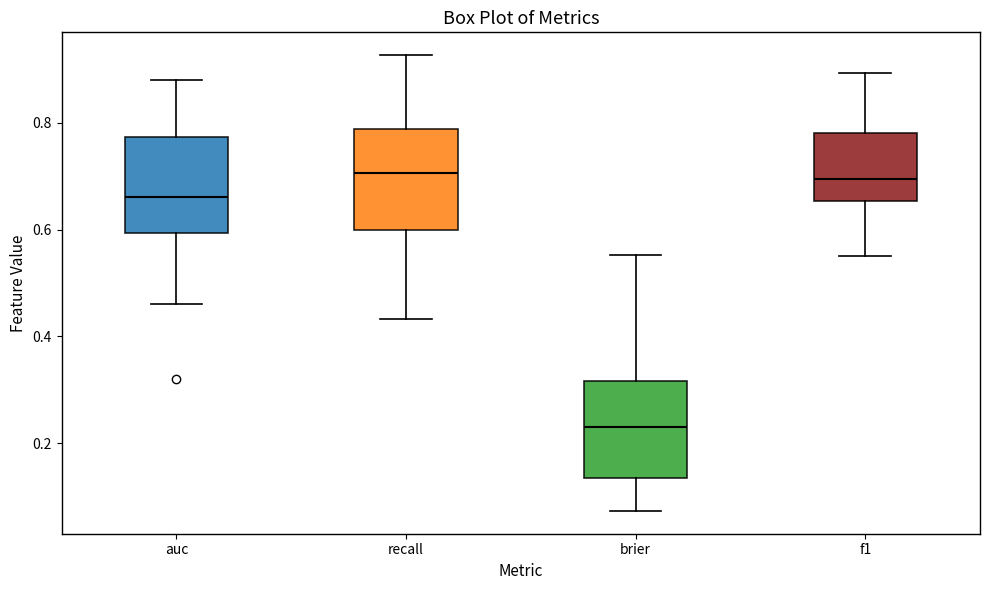

Where does the upper whisker of the box for brier end on the y-axis? The values are not printed on the chart, so give them approximately, as read against the axis.

0.56